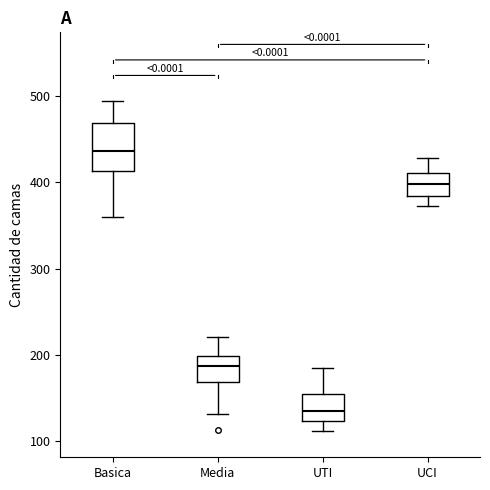

Which box's median line is the highest?

Basica